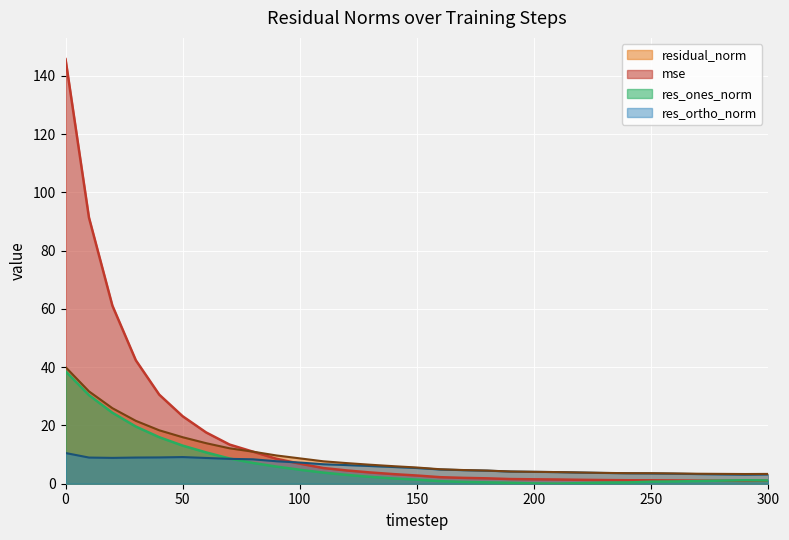

Does the chart display data point markers on the line(s)?

No